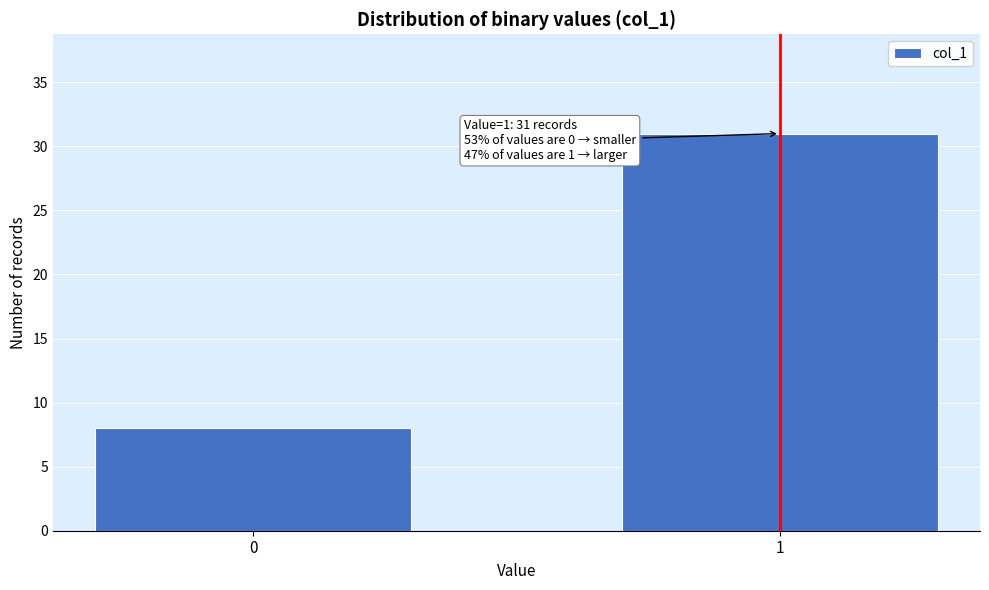

Reading left to right, list all the values displayed in this chart.

0=8	1=31